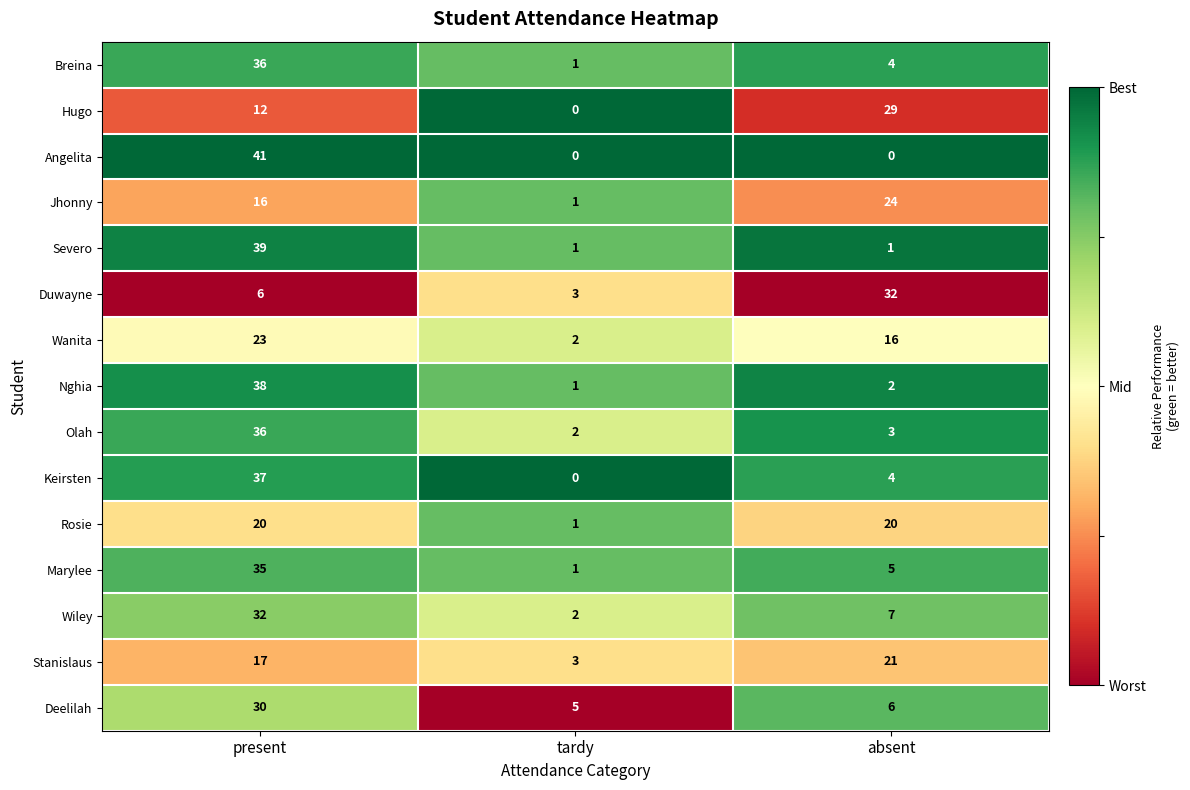

True or false: Breina has a value of 4 at absent.

True